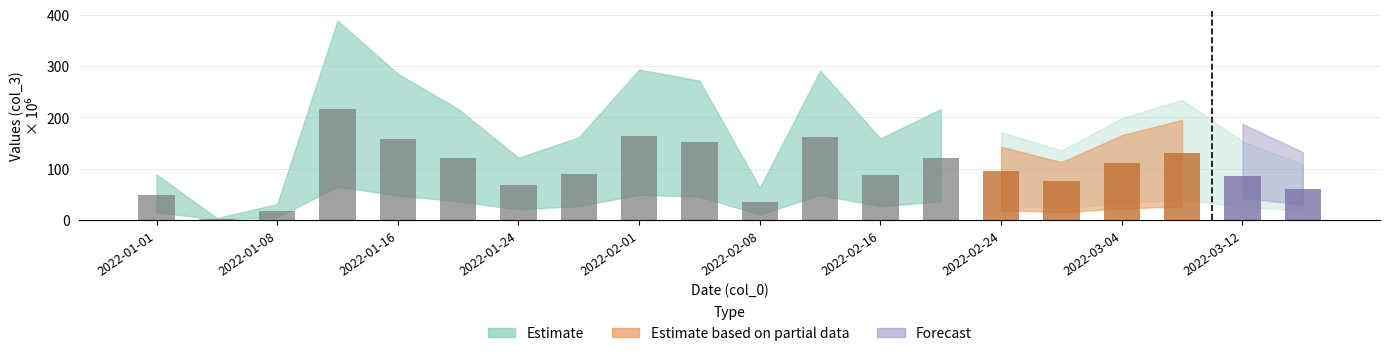

Are the bars horizontal?

No